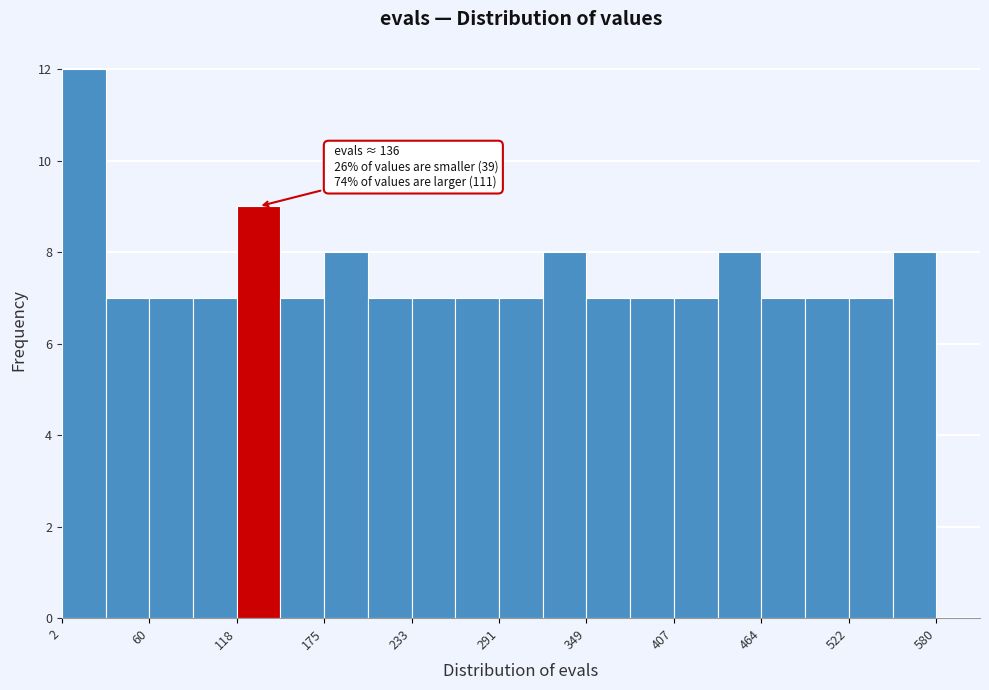

Read against the x-axis, roughly where is the centre of the tallest bar?

20